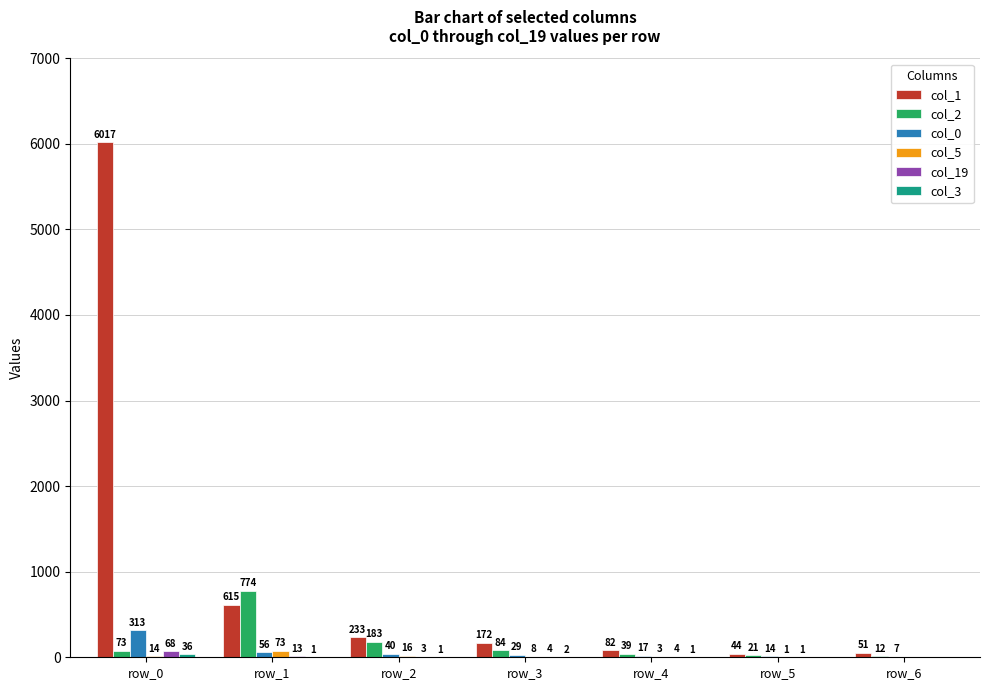

How many data points does each series have?

7